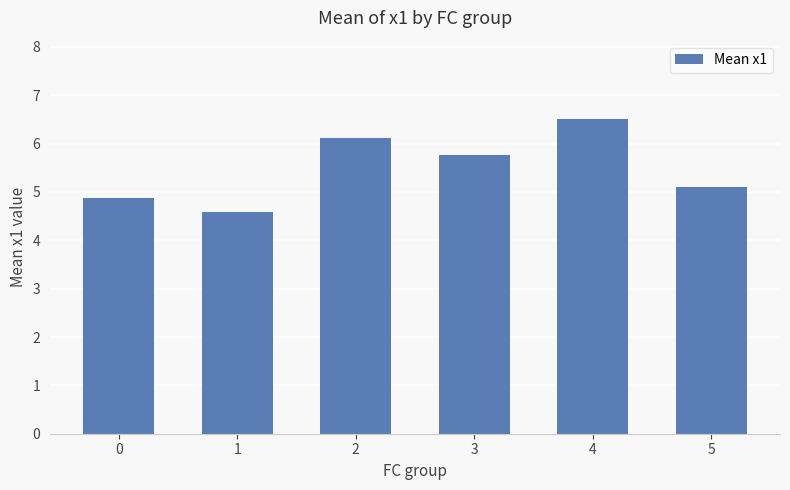

How many bars are there in total?

6